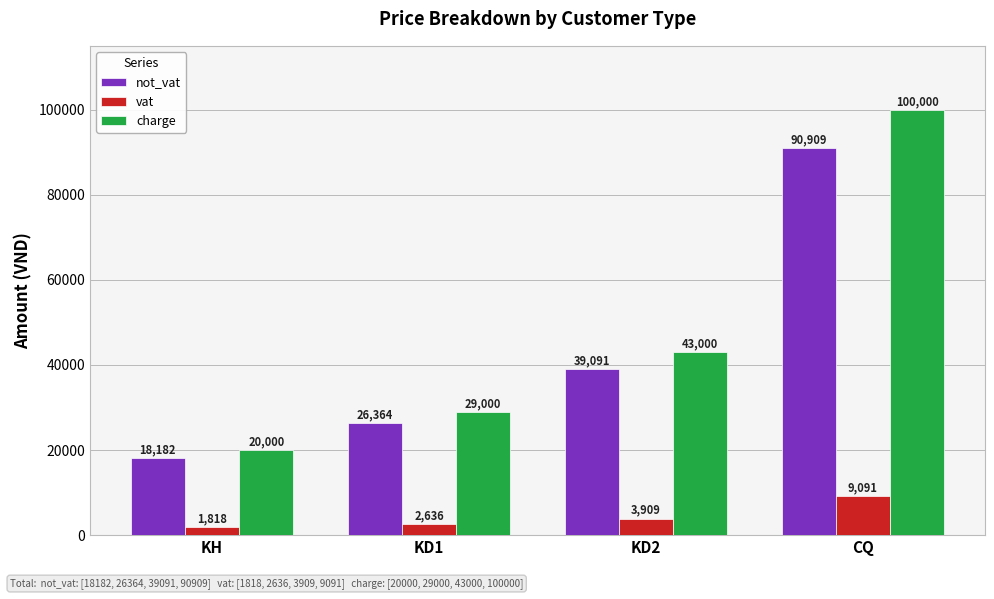

What is the minimum value for not_vat?

18182